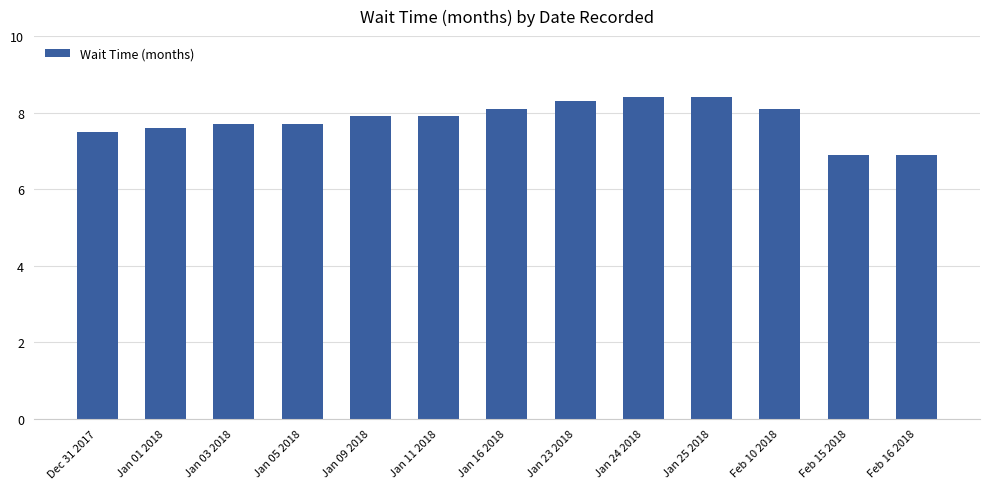

Approximately how many times larger is the value at Jan 11 2018 compared to Jan 25 2018?

0.9